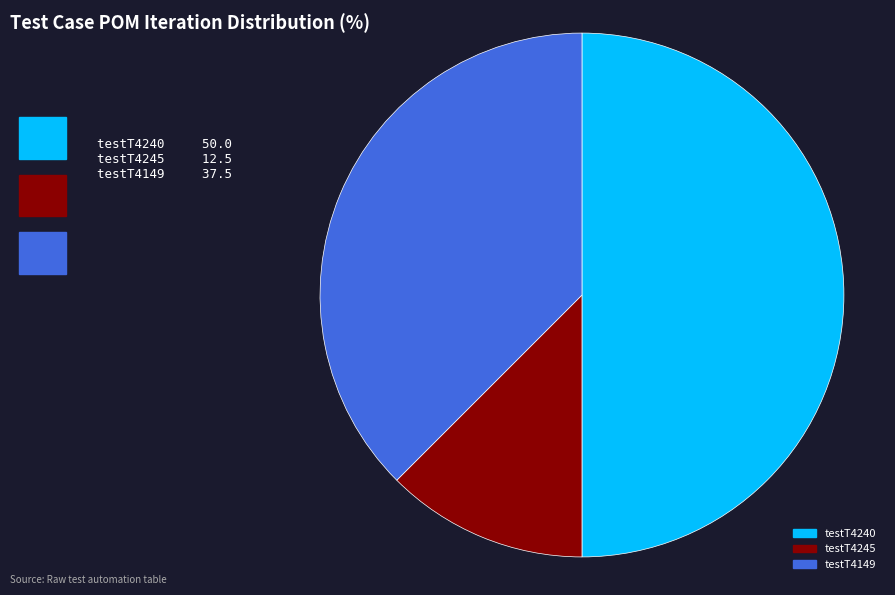

Is it true that testT4149 is 24% of the pie?

False